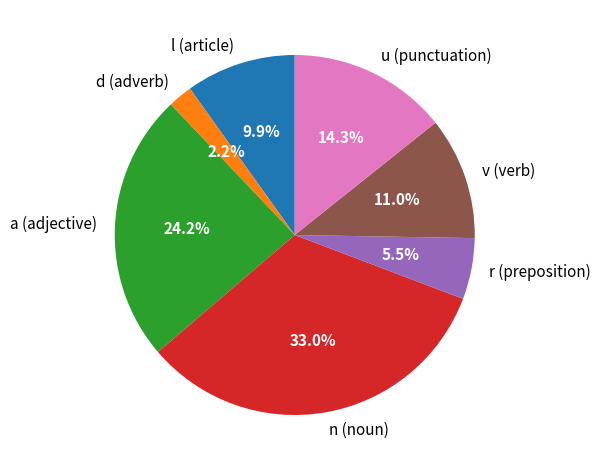

Which slice is the largest?

n (noun)